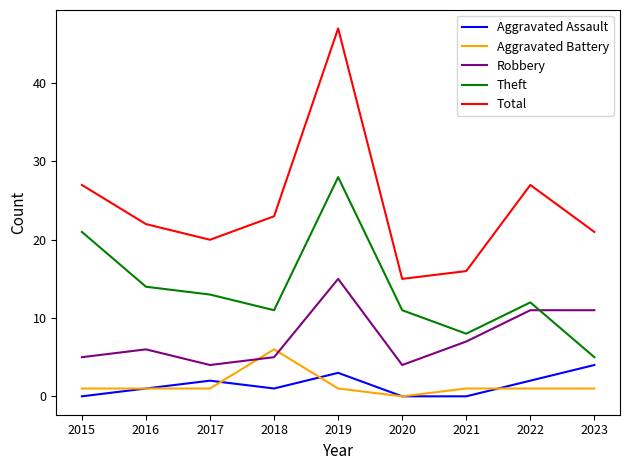

What is the difference between the highest and lowest values at 2017?

19